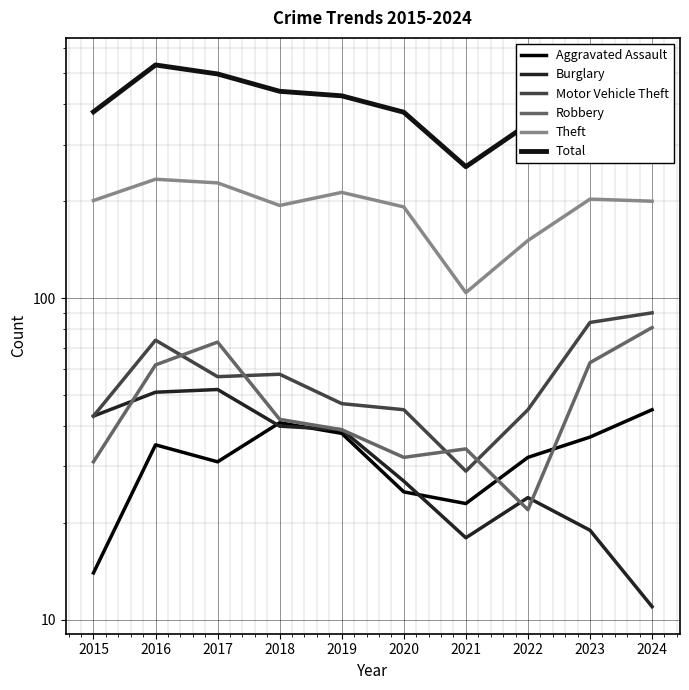

True or false: Motor Vehicle Theft and Theft intersect in this chart.

False